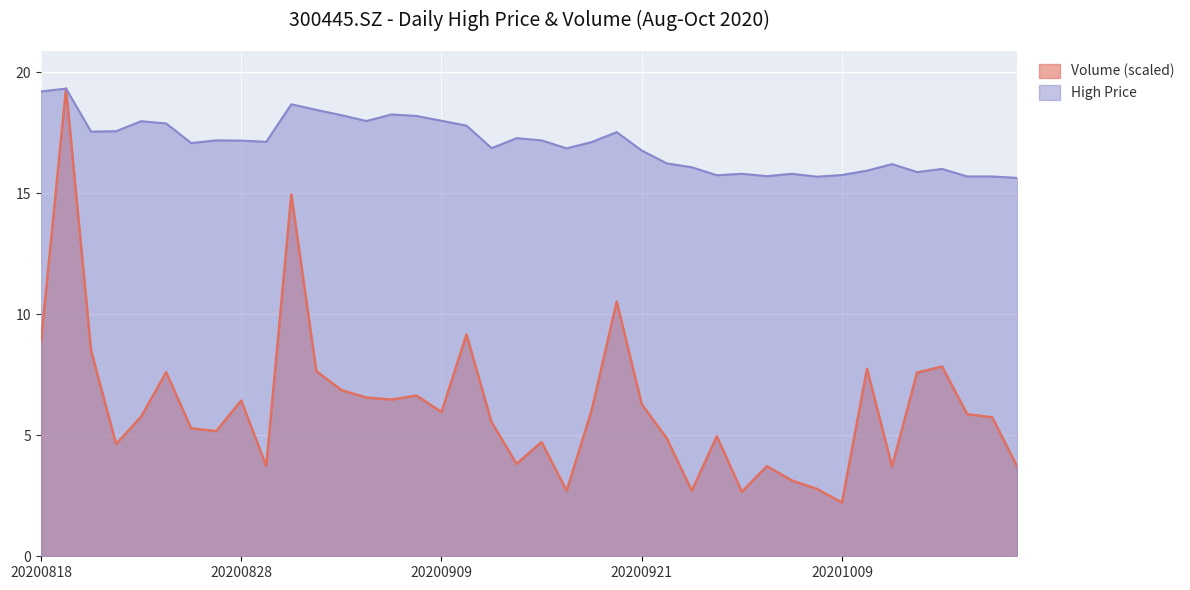

In high, how many points are higher than both neighbors (excluding endpoints)?

11